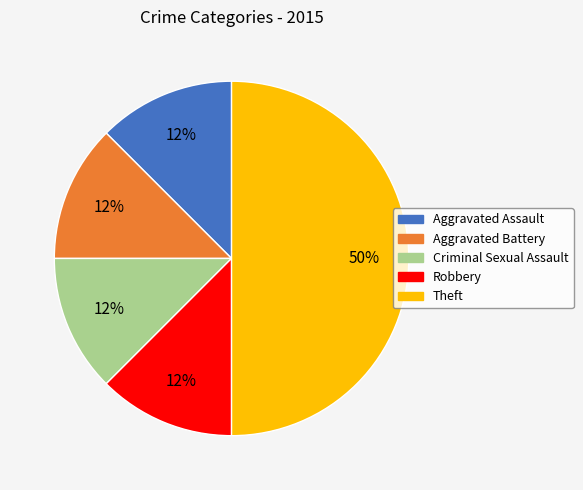

The Aggravated Battery slice represents 12% of the pie. True or false?

True